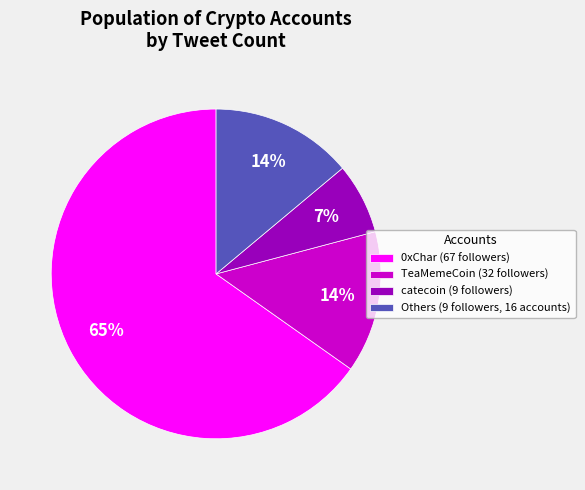

Is it true that Others (9 followers, 16 accounts) is 14% of the pie?

True